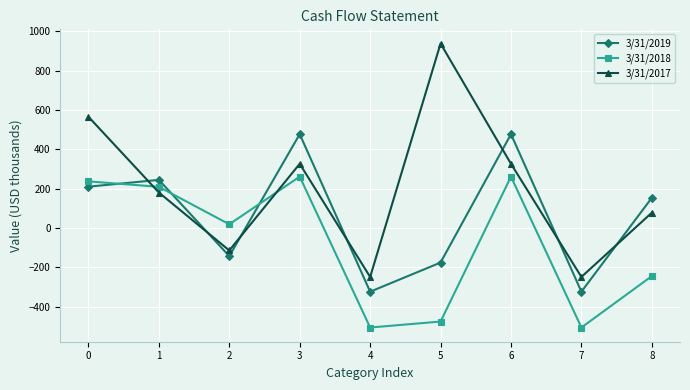

What is the spread (max minus min) of values at 7?

257.0